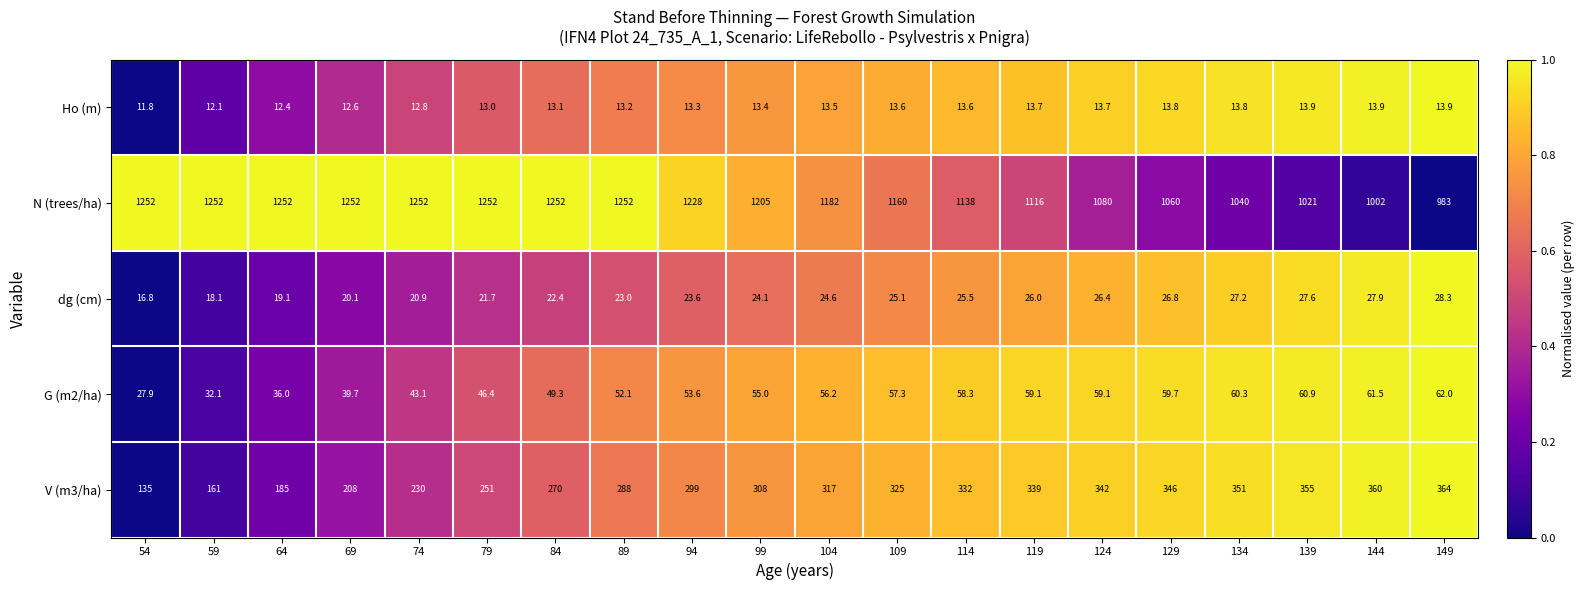

Which series has the widest spread of values?

N (trees/ha)